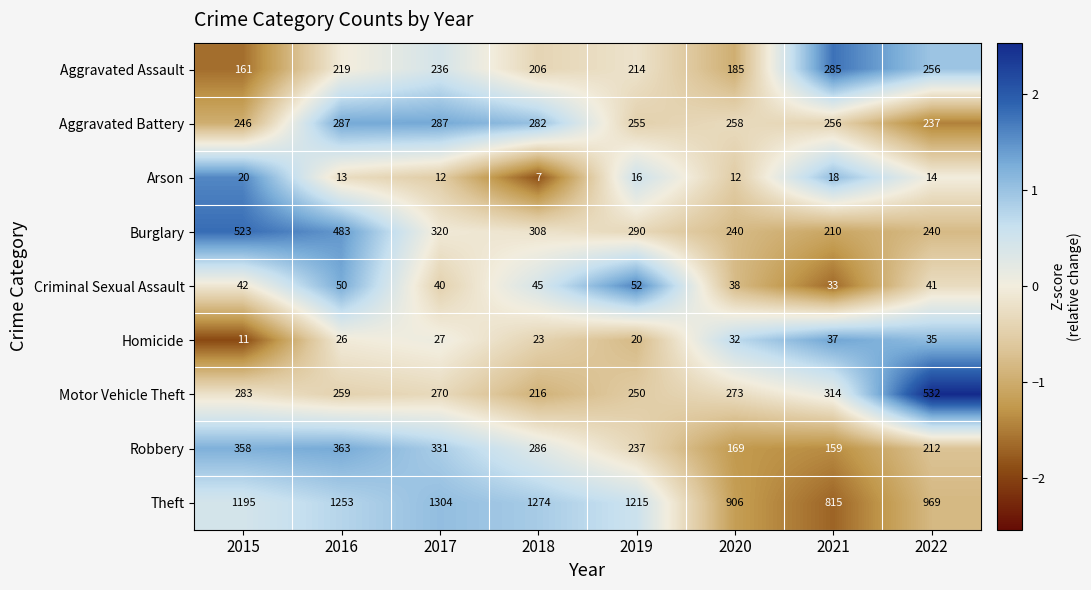

Rank the series by their maximum value, from highest to lowest.

Theft, Motor Vehicle Theft, Burglary, Robbery, Aggravated Battery, Aggravated Assault, Criminal Sexual Assault, Homicide, Arson